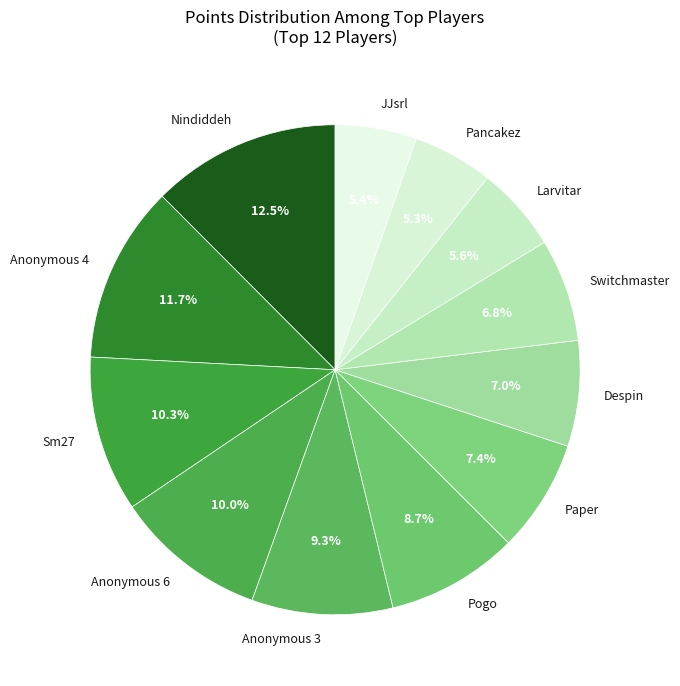

What portion of the pie excludes JJsrl?

94.6%